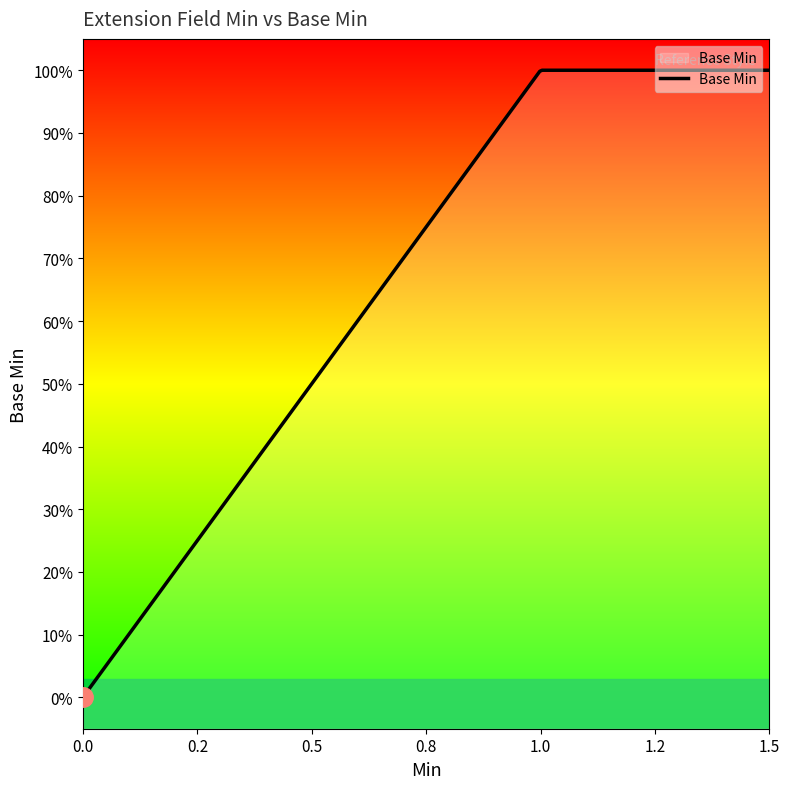

The value at 0 is 0. True or false?

True